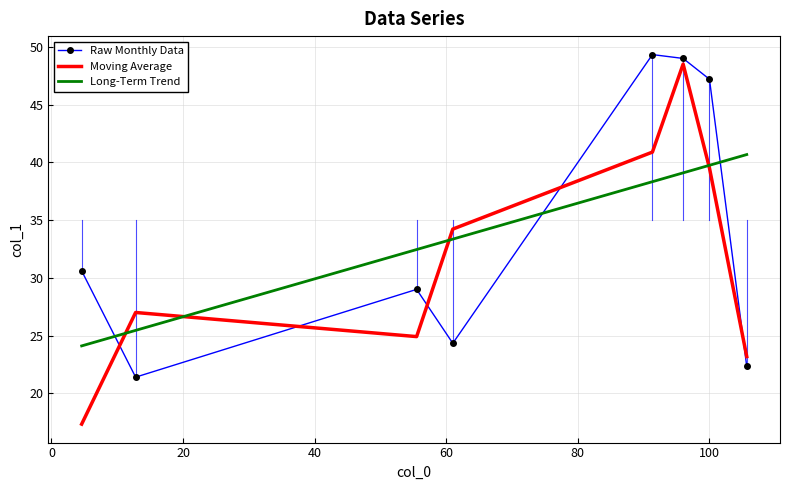

What is the lowest value of the Long-Term Trend series?

24.1